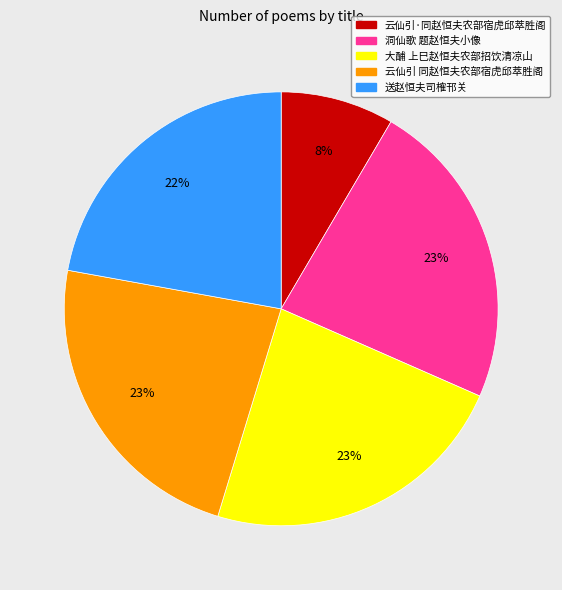

To the nearest percent, what is the difference between the 云仙引 同赵恒夫农部宿虎邱萃胜阁 and 云仙引·同赵恒夫农部宿虎邱萃胜阁 slice percentages?

15%